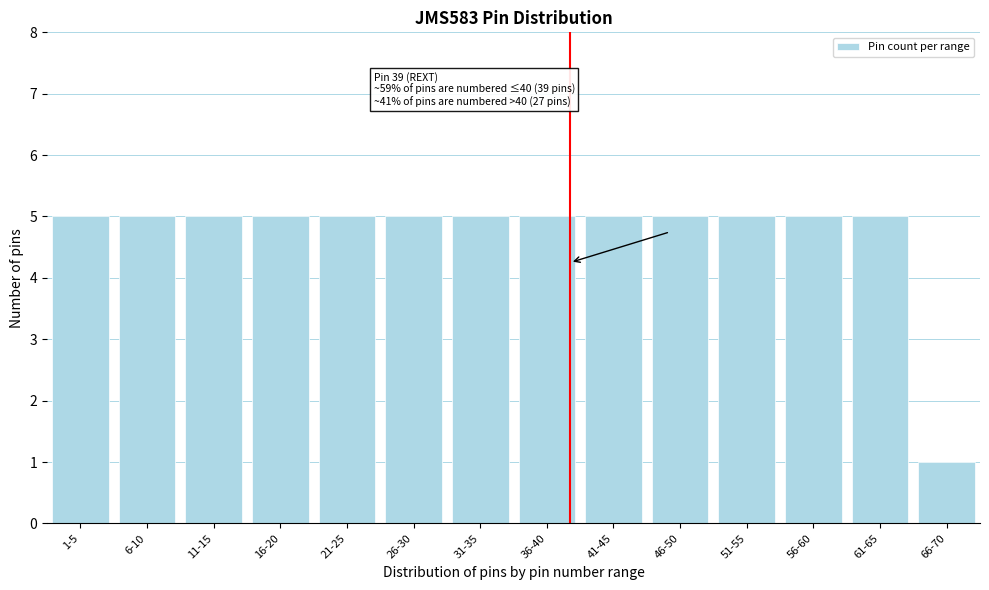

Reading left to right, list all the values displayed in this chart.

5	5	5	5	5	5	5	5	5	5	5	5	5	1